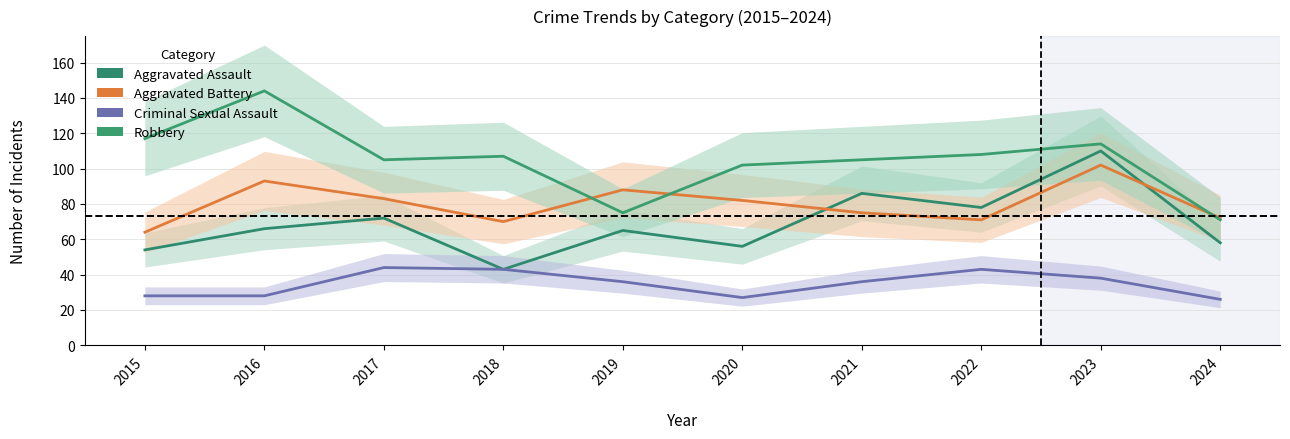

Reading right to left, transcribe all the data shown in this chart.

Aggravated Assault: 58	110	78	86	56	65	43	72	66	54
Aggravated Battery: 72	102	71	75	82	88	70	83	93	64
Criminal Sexual Assault: 26	38	43	36	27	36	43	44	28	28
Robbery: 71	114	108	105	102	75	107	105	144	117